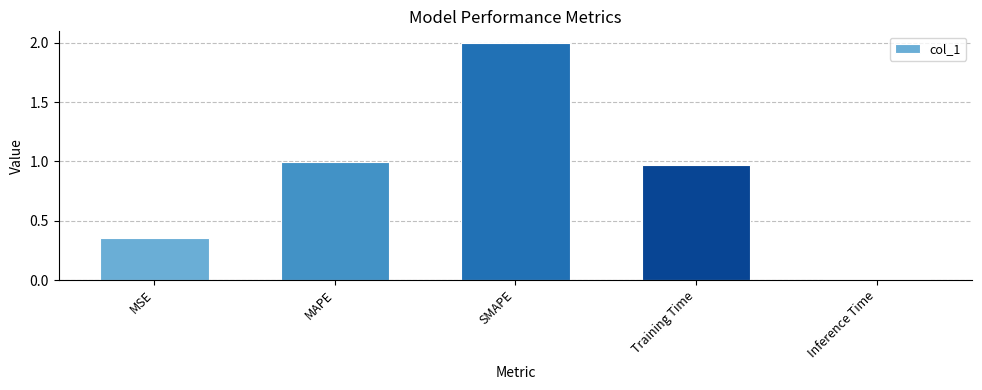

What is the change in value from MSE to SMAPE?

+1.6